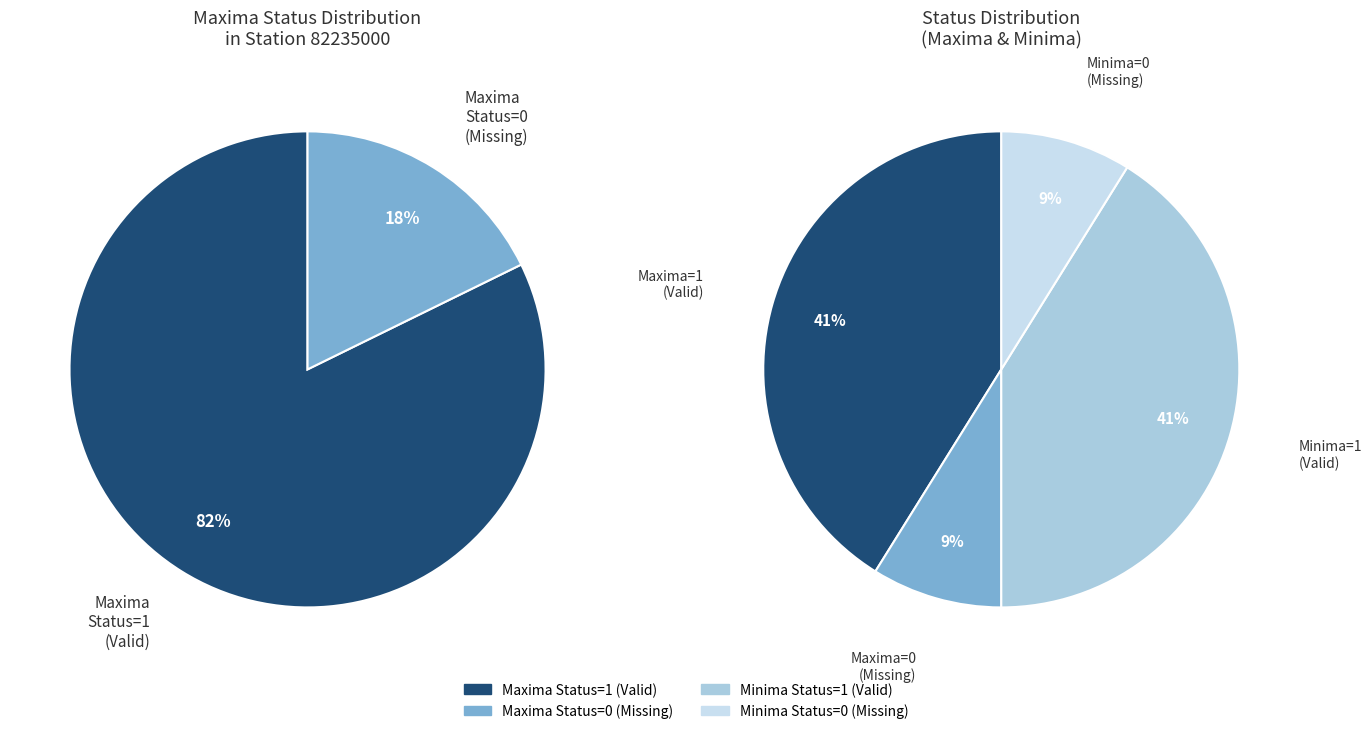

To the nearest percent, what is the average slice percentage?

25%